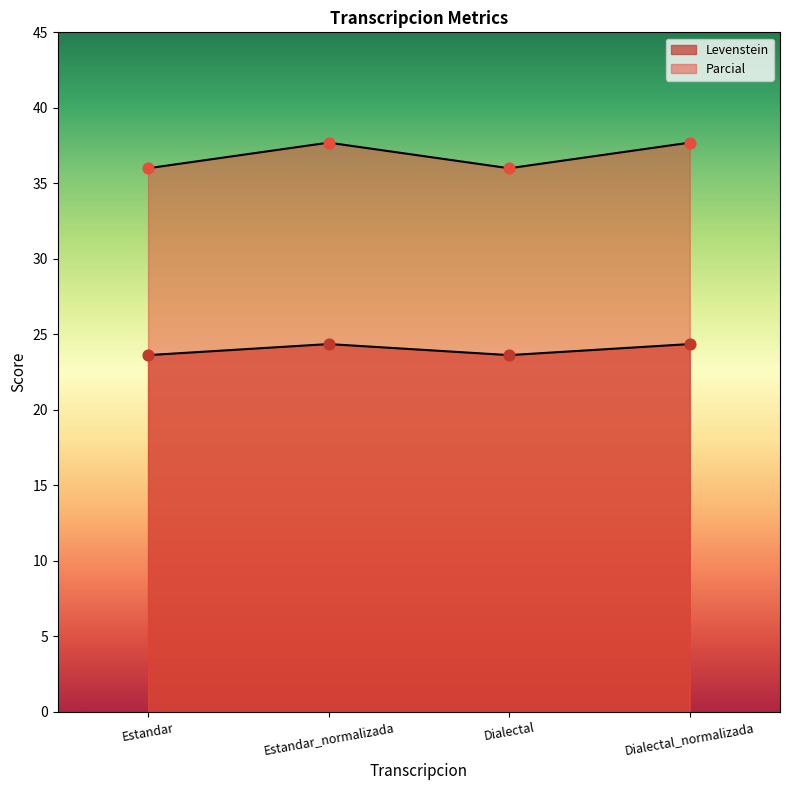

What are all the series names shown in the legend?

Levenstein, Parcial